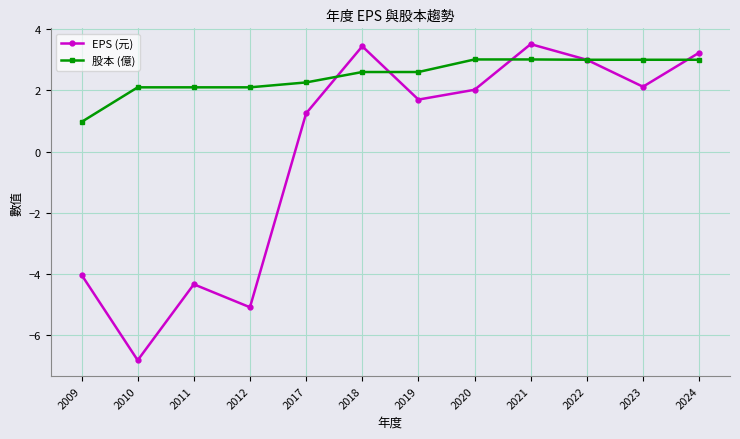

How many negative values does the EPS (元) series have?

4